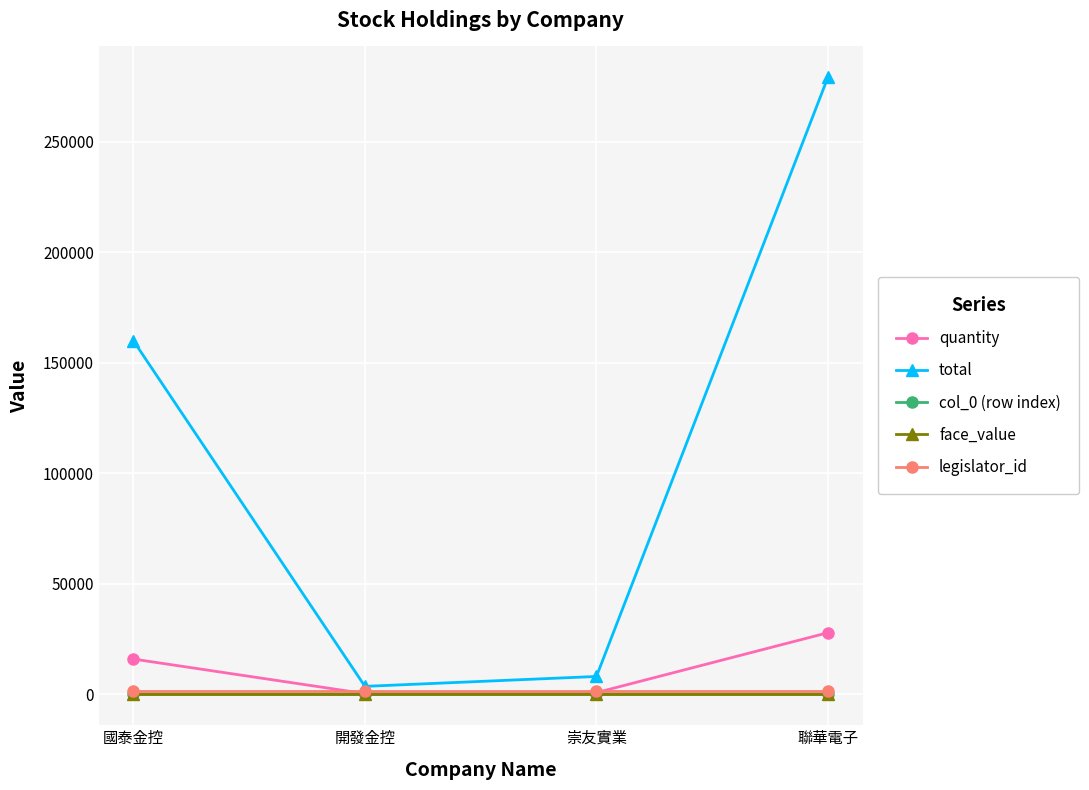

At which category does the chart reach its peak across all series?

聯華電子